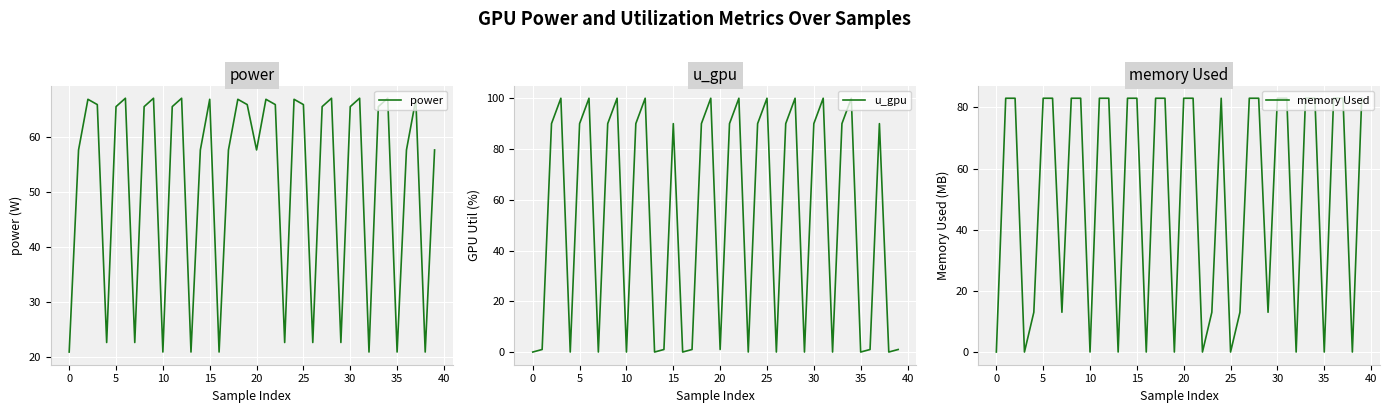

The value of u_gpu at 0 is 0. True or false?

True